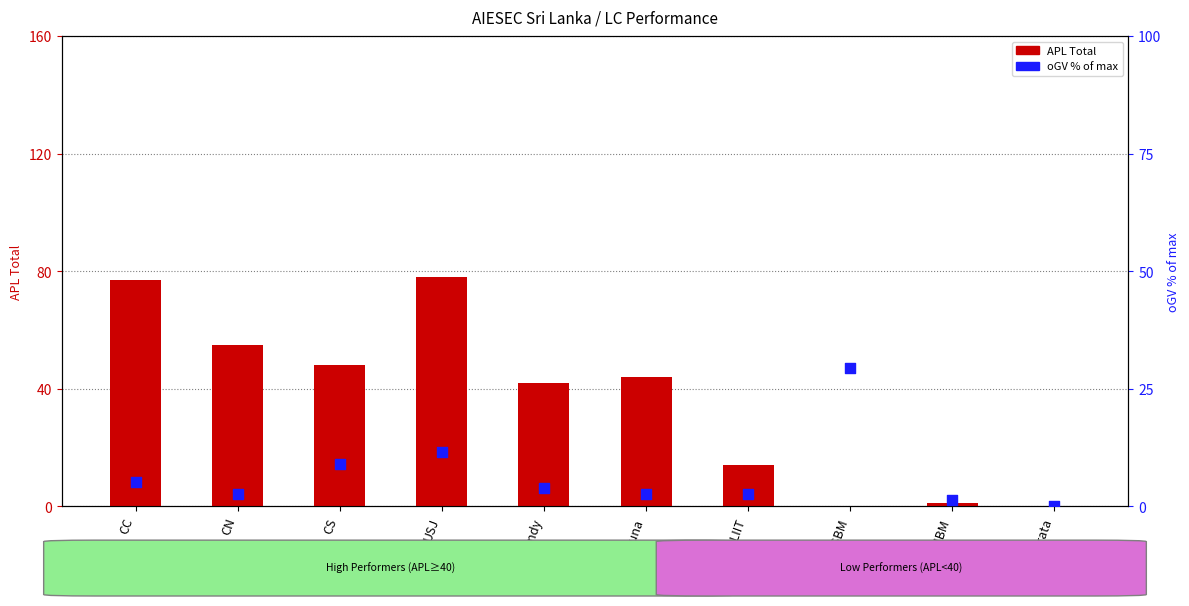

What are all the series names shown in the legend?

APL Total, oGV (% of max)